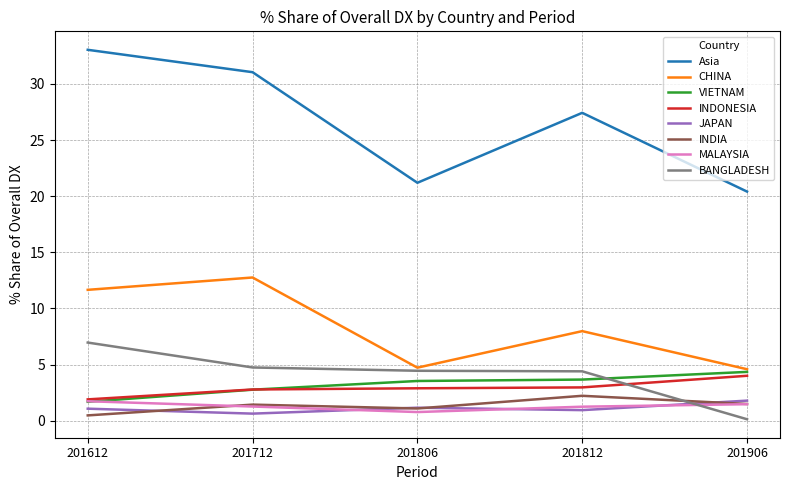

What is the total value across all series at 201812?

50.9